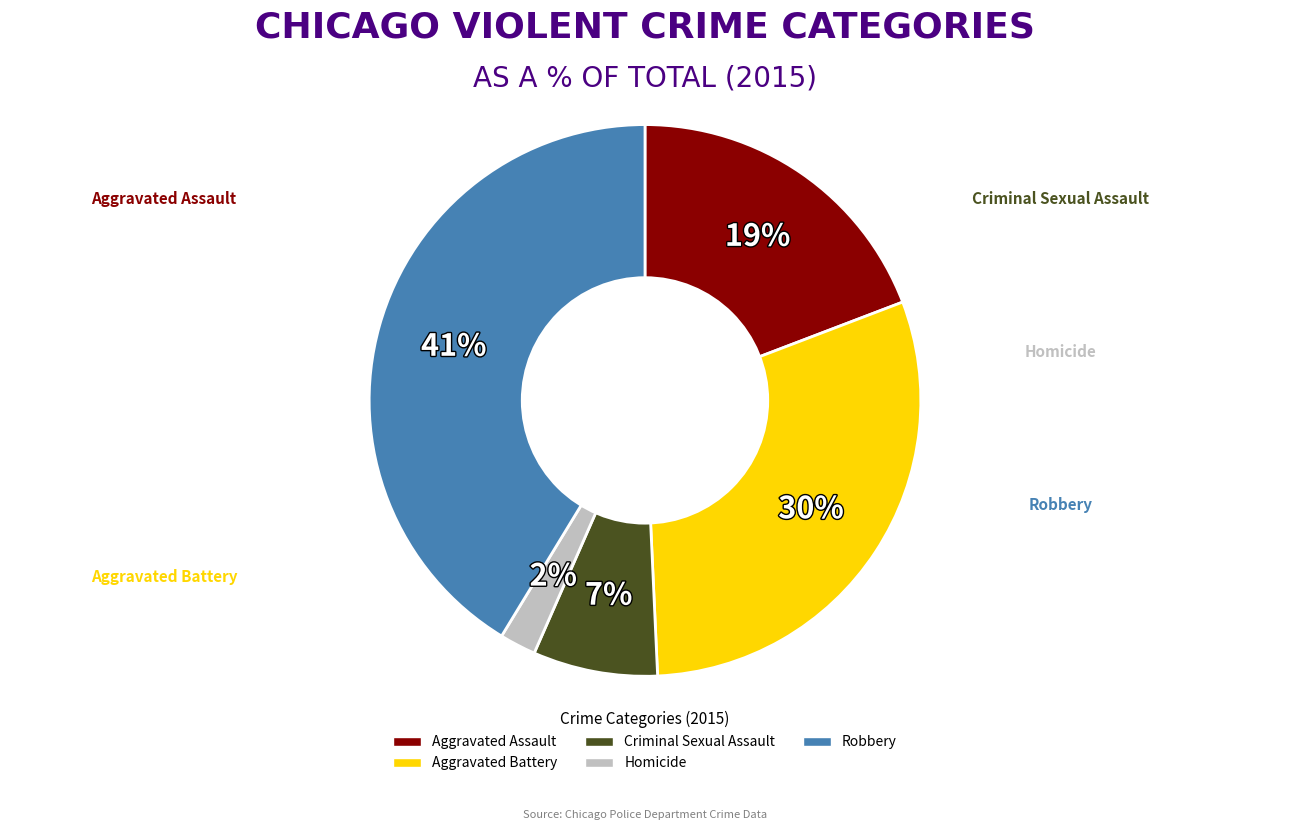

Which has a higher value, Criminal Sexual Assault or Robbery?

Robbery